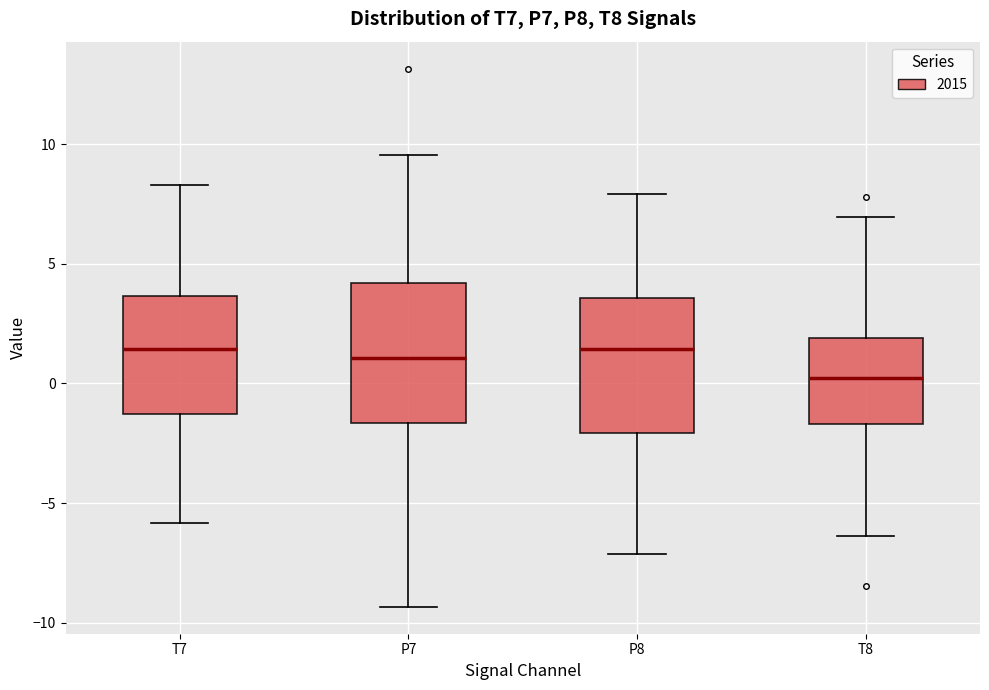

Reading left to right, read every box against the y-axis: the position of its median line, the range the box covers, and the ends of its whiskers. The values are not printed on the chart, so give them approximately, as read against the axis.

T7: median 1.5, box -1.5 to 3.5, whiskers -6.0 to 8.5
P7: median 1.0, box -1.5 to 4.0, whiskers -9.5 to 9.5
P8: median 1.5, box -2.0 to 3.5, whiskers -7.0 to 8.0
T8: median 0.0, box -1.5 to 2.0, whiskers -6.5 to 7.0